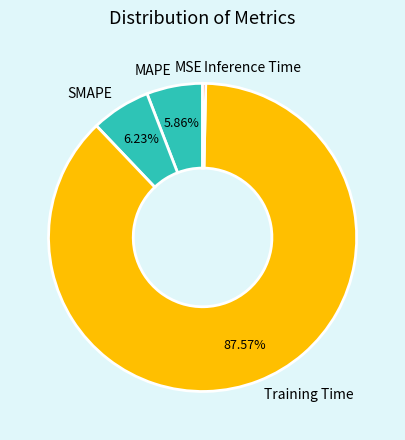

The Training Time slice represents 88% of the pie. True or false?

True